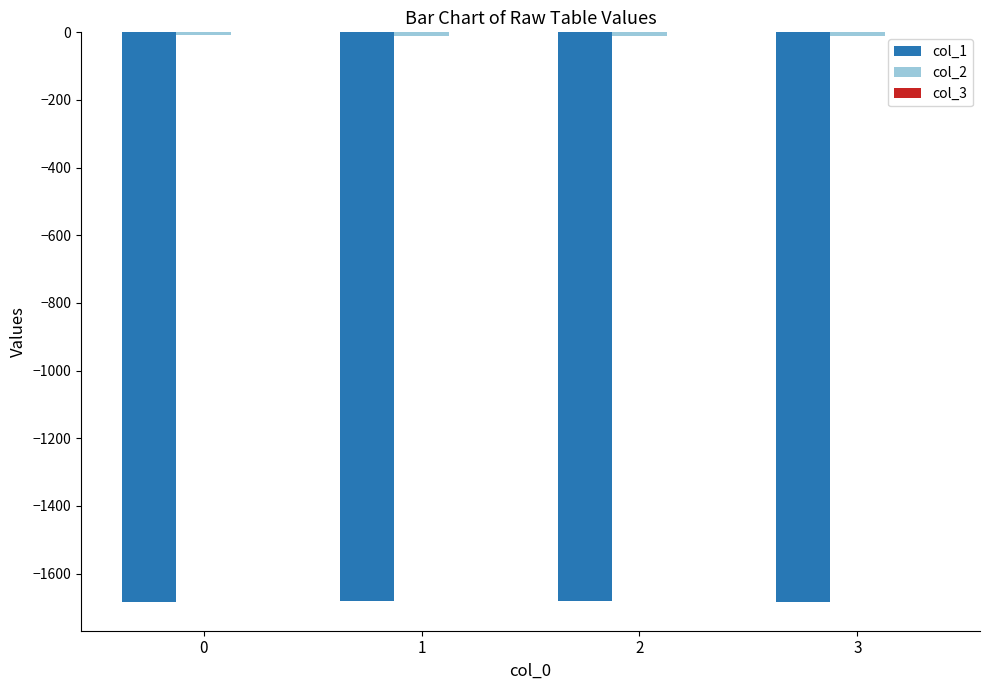

The value of col_1 at 1 is -1681.9. True or false?

True